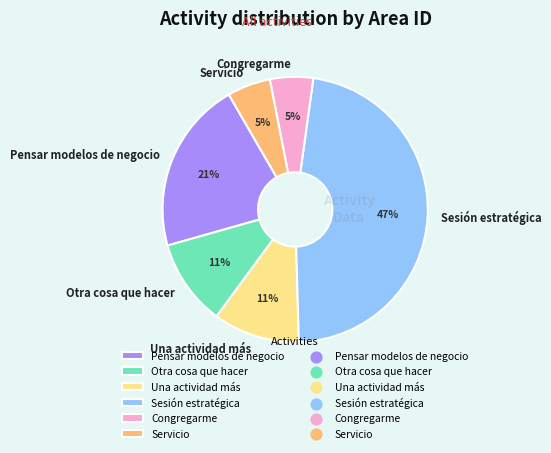

True or false: Congregarme accounts for 1% of the total.

False